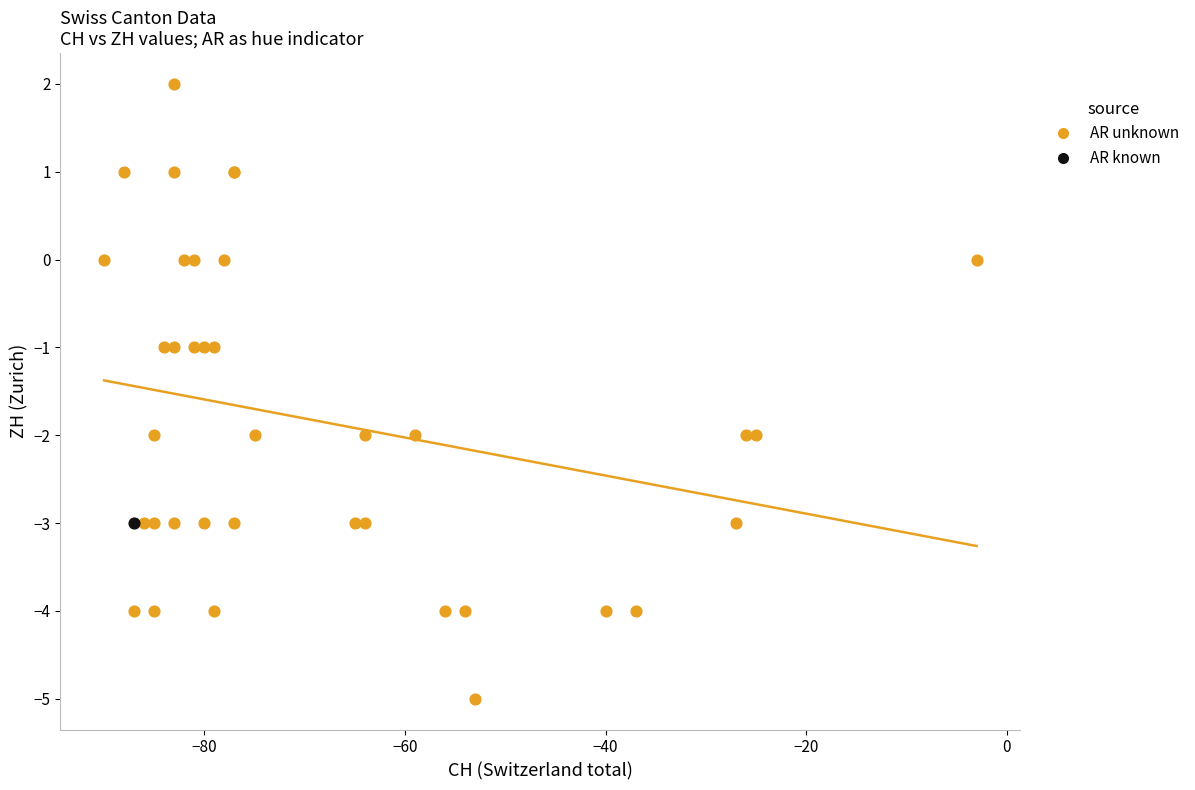

What are all the series names shown in the legend?

AR unknown, AR known